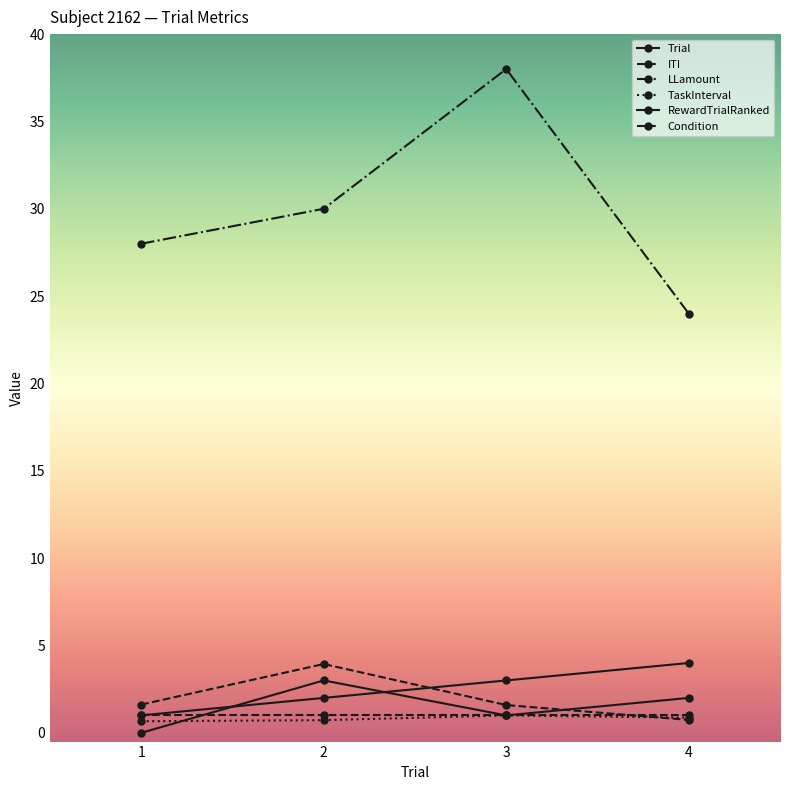

What is the total value across all series at 2?

39.7